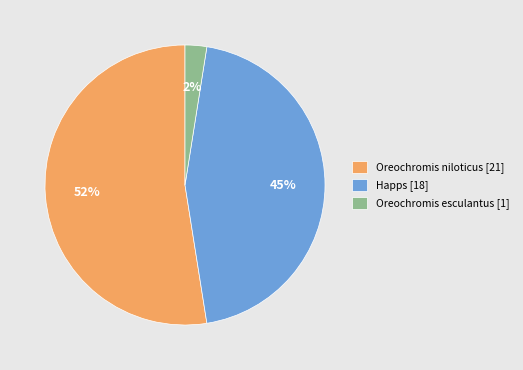

Rank the categories by value from lowest to highest.

Oreochromis esculantus [1], Happs [18], Oreochromis niloticus [21]